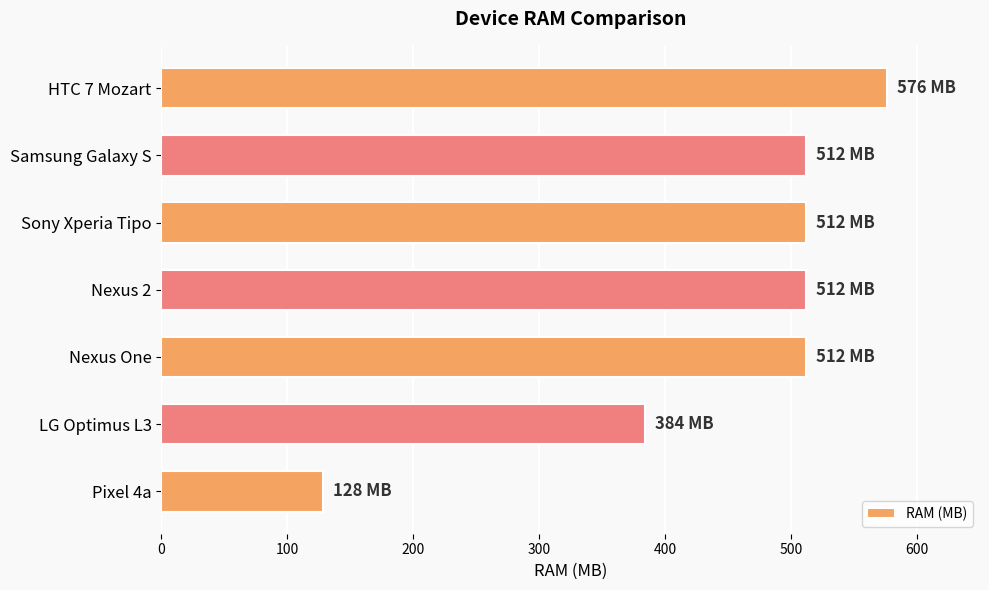

Reading top to bottom, list all the values displayed in this chart.

576	512	512	512	512	384	128